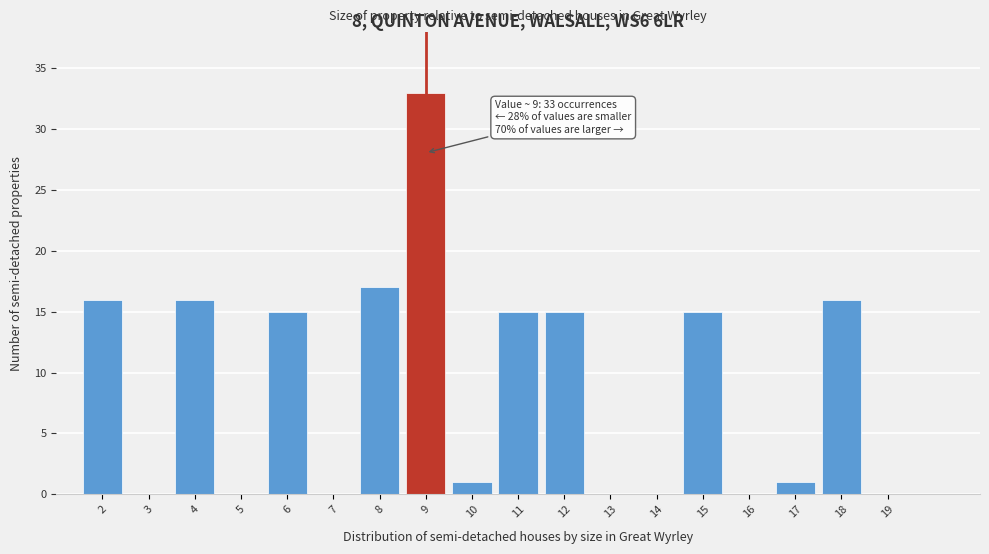

Over which range of the x-axis is the bar tallest?

8.5 to 9.5